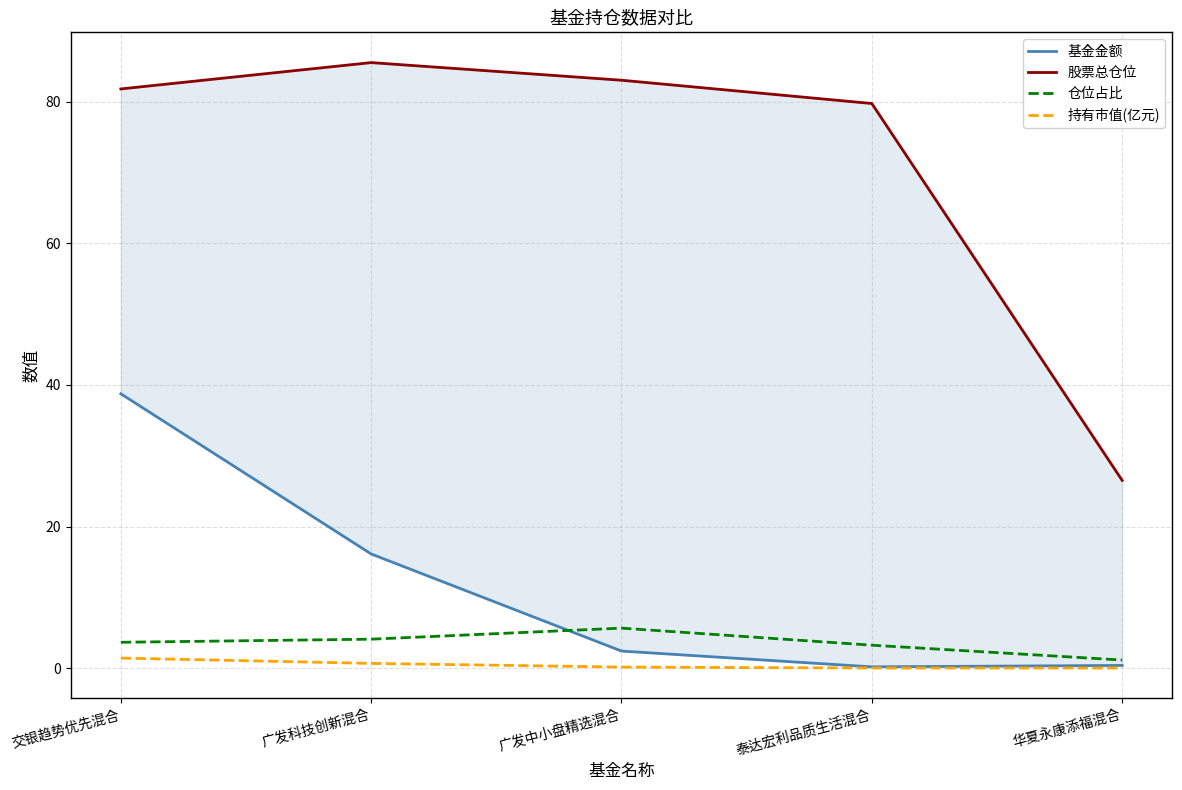

What is the spread (max minus min) of values at 广发科技创新混合?

84.9